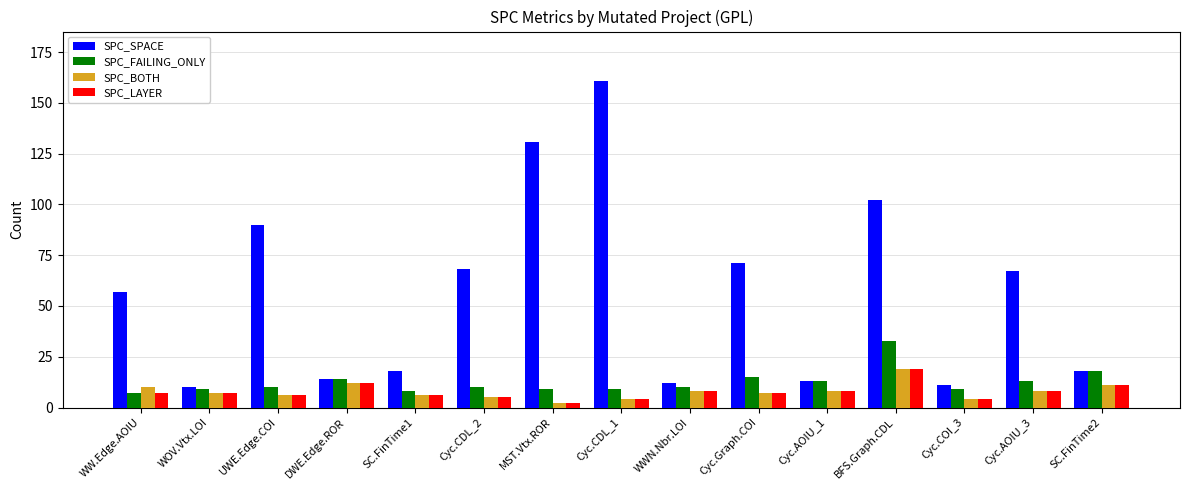

Which series changed the most between Cyc.CDL_2 and WWN.Nbr.LOI?

SPC_SPACE